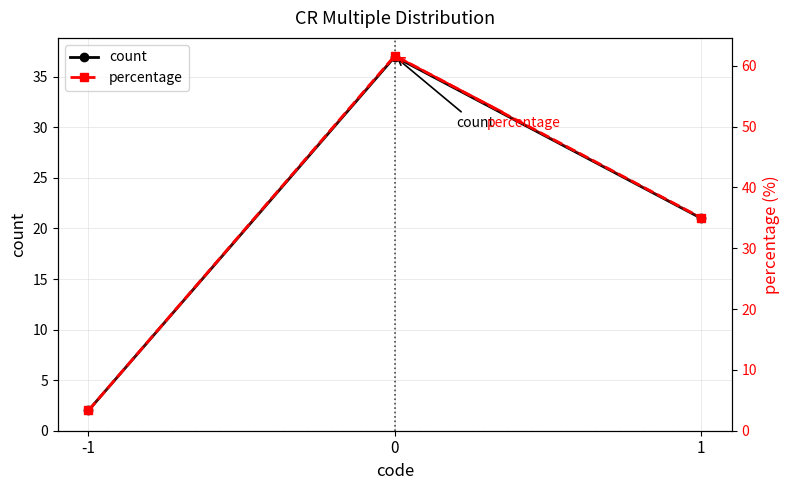

Is the value of percentage at 1 greater than the value of percentage (solid) at 0?

No